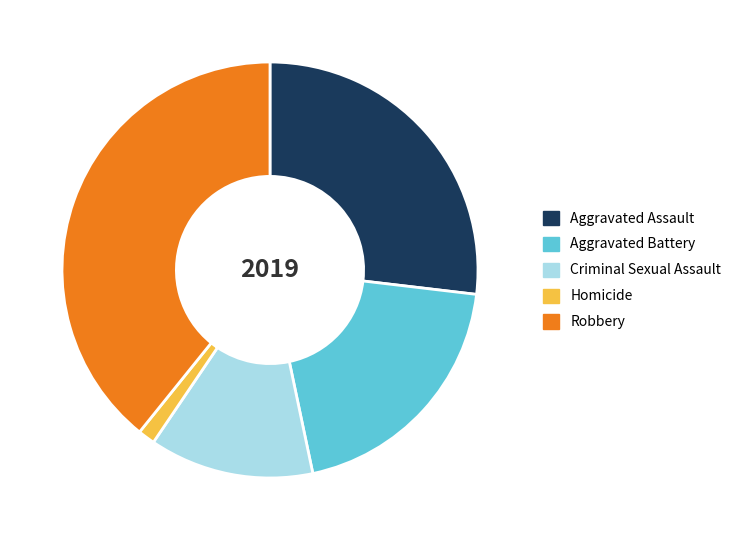

Is there any slice that represents more than half of the pie?

No